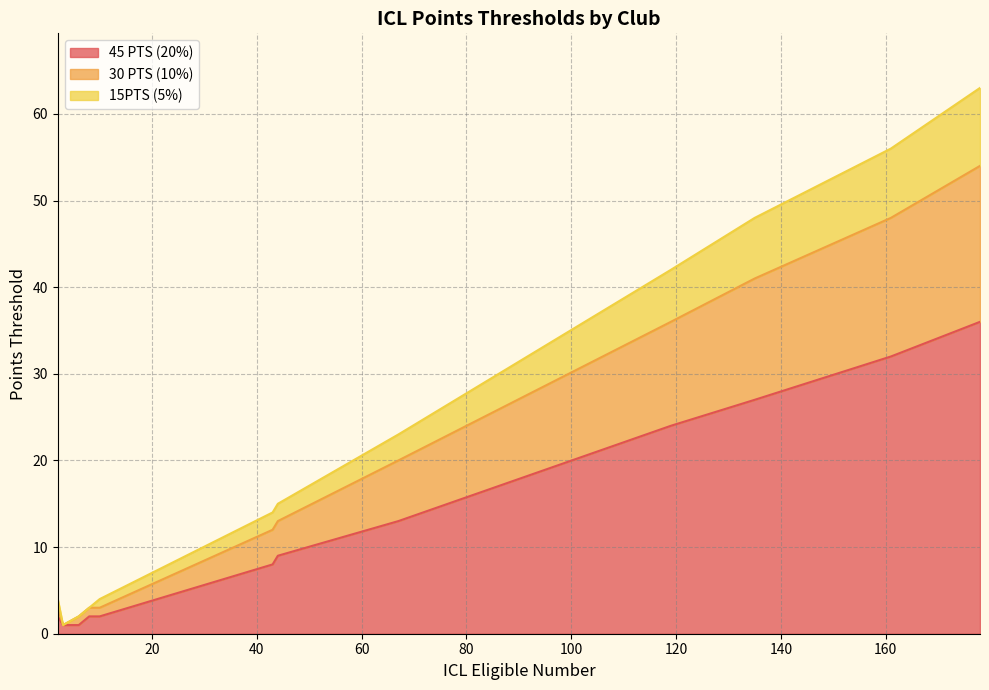

Reading left to right, transcribe all the data shown in this chart.

45 PTS (20%): 1	32	24	2	2	36	1	9	13	27	2	8
30 PTS (10%): 0	16	12	1	1	18	1	4	7	14	1	4
15PTS (5%): 0	8	6	0	1	9	0	2	3	7	1	2